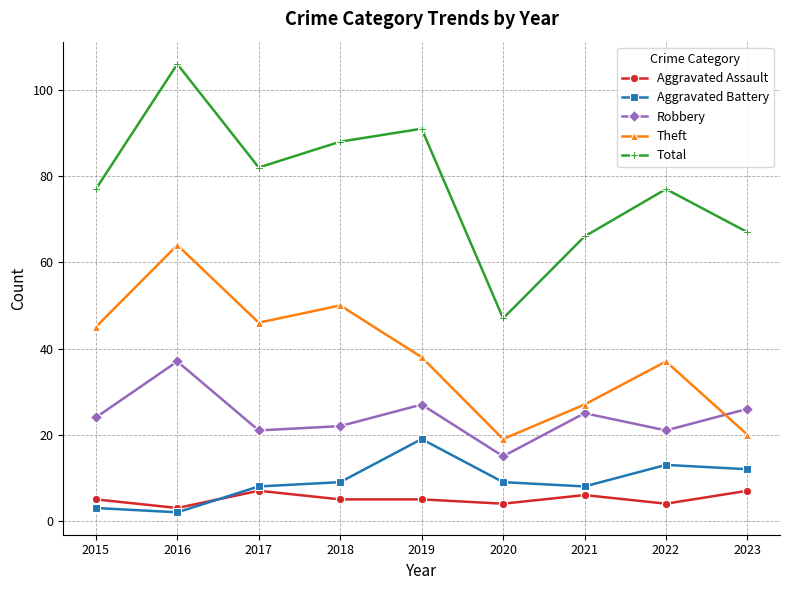

What is the value of the Aggravated Battery point at the 8th from the left?

13